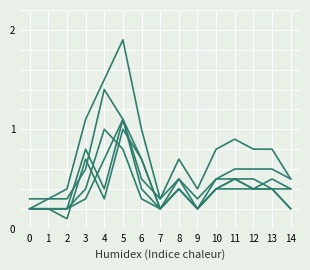

Does the chart display data point markers on the line(s)?

No